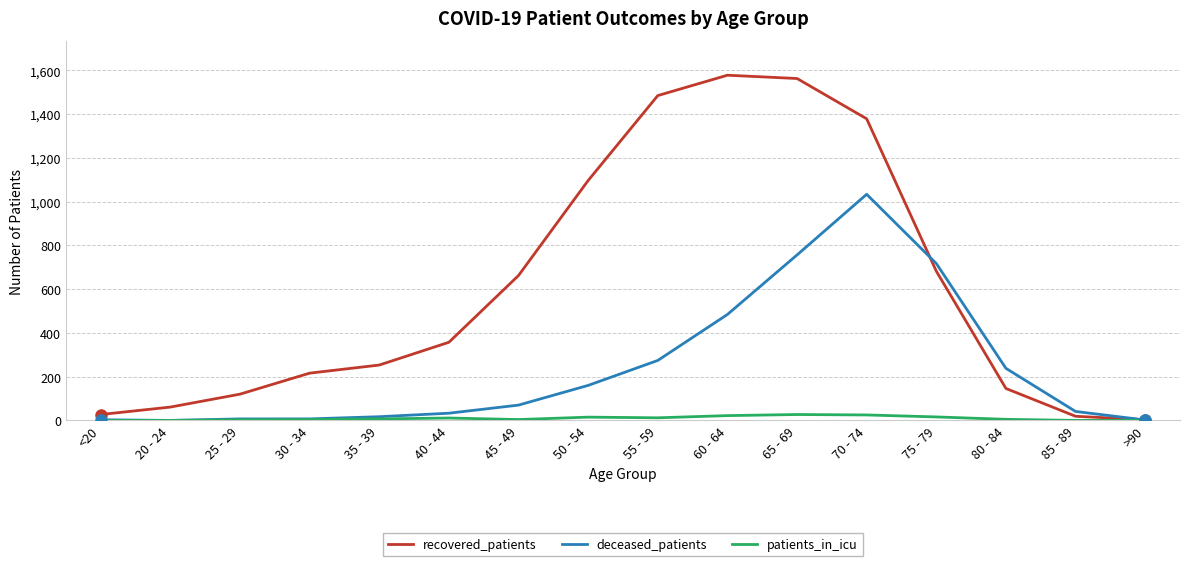

Which series has the largest total across all categories?

recovered_patients